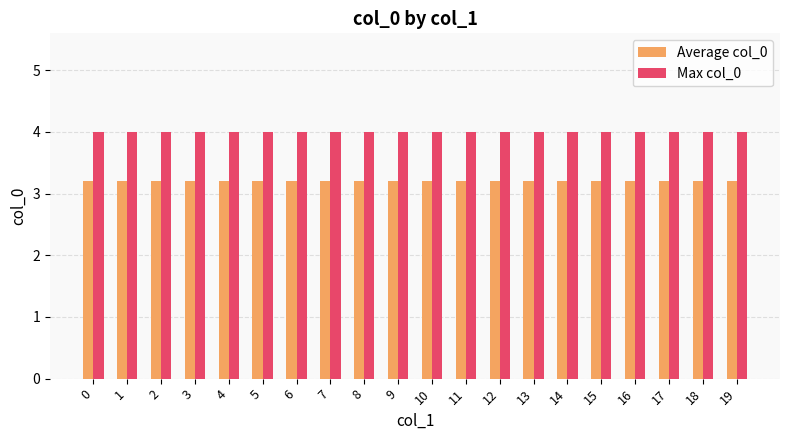

Rank the series at 9 from highest to lowest value.

Max col_0, Average col_0